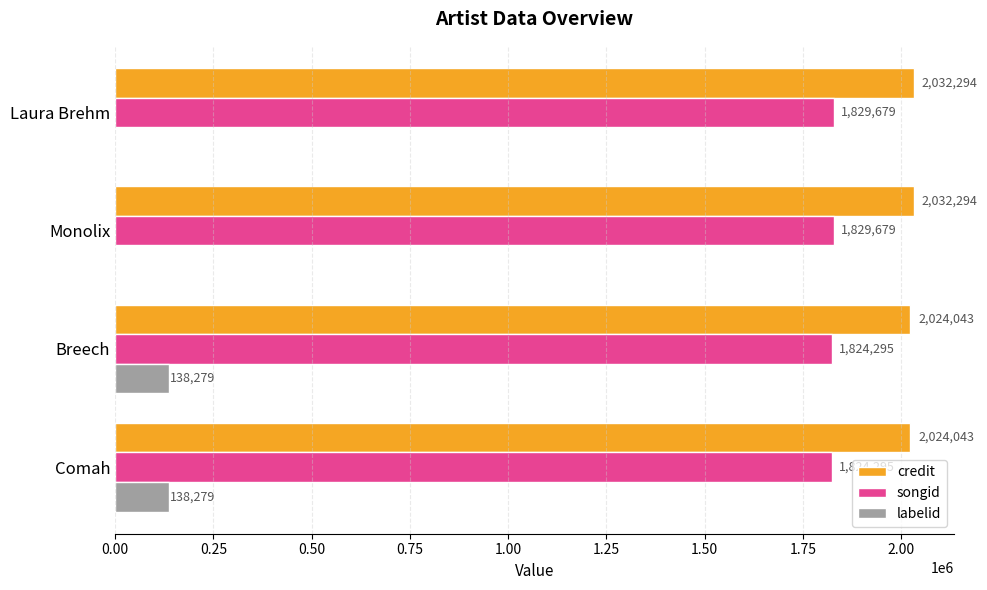

What is the total value across all series at Monolix?

3861973